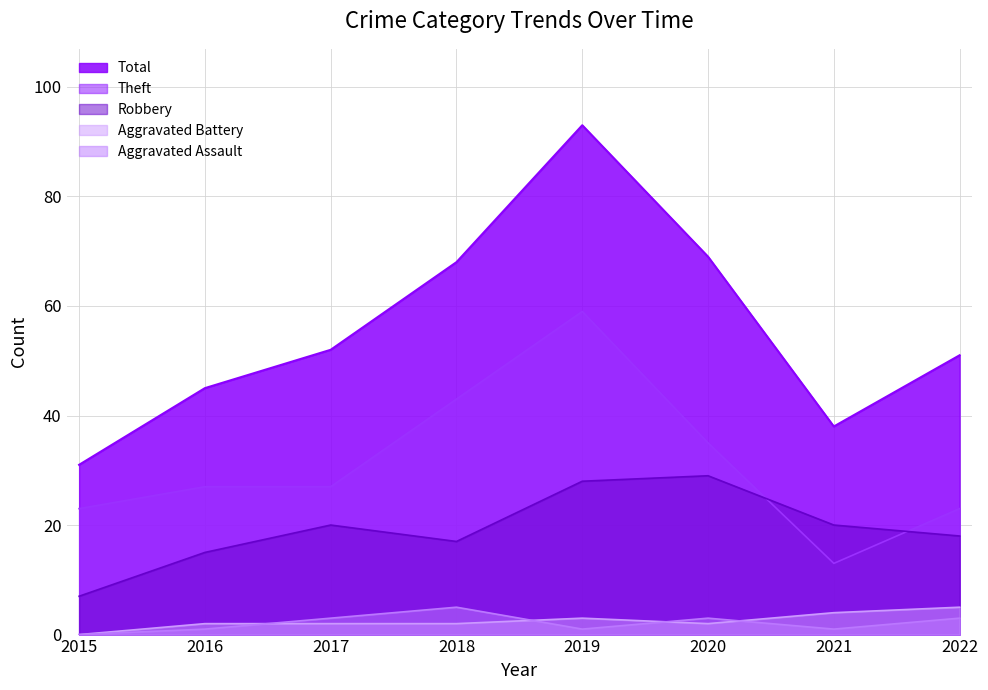

Which category has the highest value in the Total series?

2019